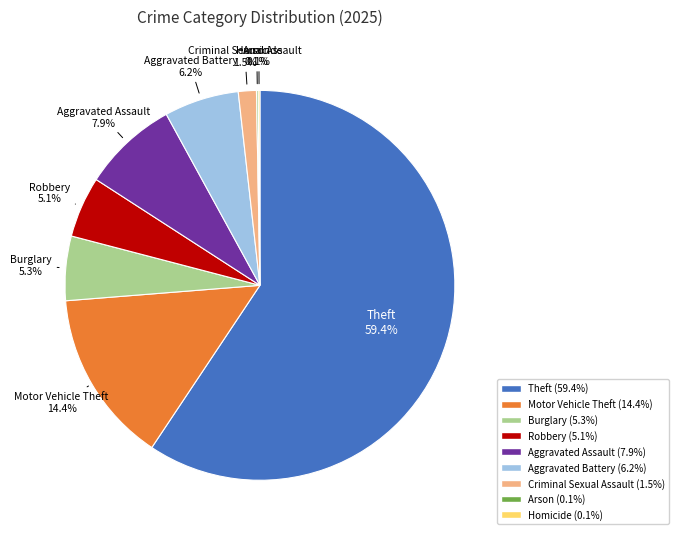

What percentage do Aggravated Assault and Aggravated Battery together represent?

14.1%